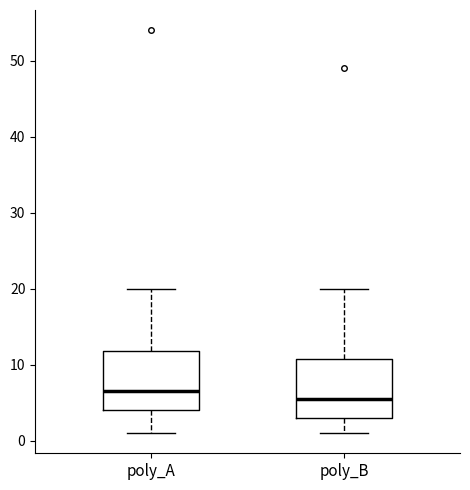

Where is the lower edge of the box for poly_B on the y-axis? The values are not printed on the chart, so give them approximately, as read against the axis.

3